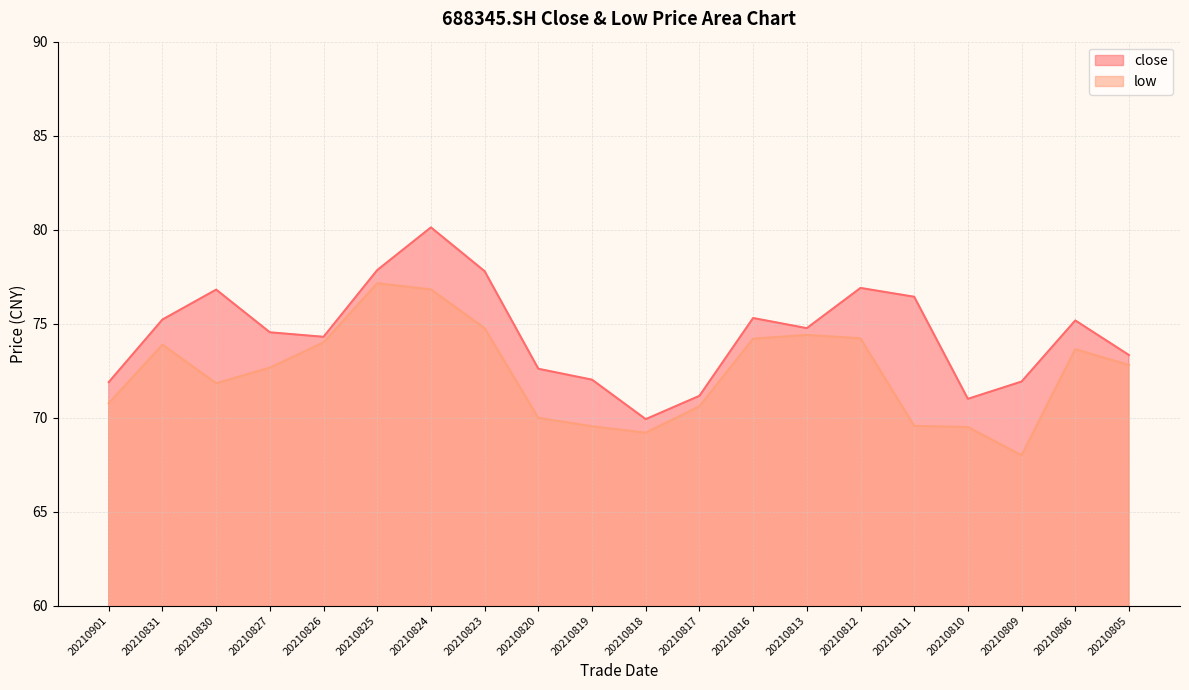

What are all the series names shown in the legend?

close, low